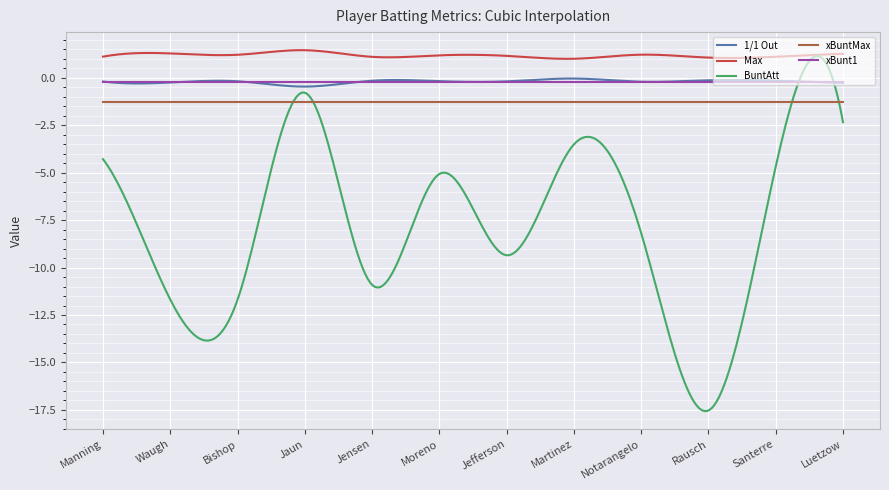

True or false: xBunt1 and BuntAtt intersect in this chart.

True